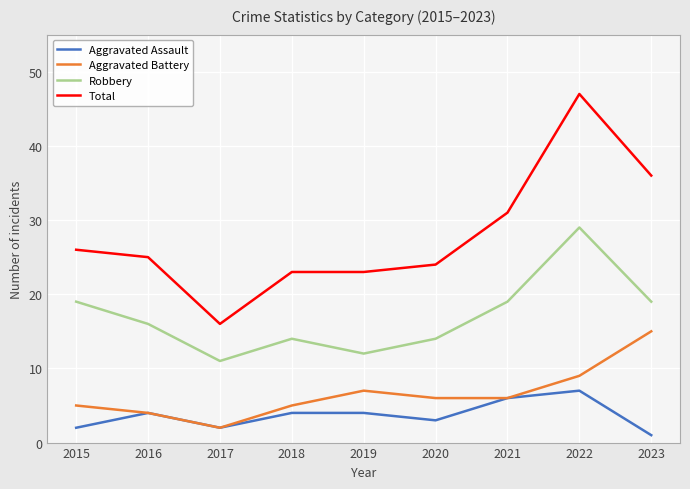

Reading right to left, list all the values displayed in this chart.

Aggravated Assault: 2023=1	2022=7	2021=6	2020=3	2019=4	2018=4	2017=2	2016=4	2015=2
Aggravated Battery: 2023=15	2022=9	2021=6	2020=6	2019=7	2018=5	2017=2	2016=4	2015=5
Robbery: 2023=19	2022=29	2021=19	2020=14	2019=12	2018=14	2017=11	2016=16	2015=19
Total: 2023=36	2022=47	2021=31	2020=24	2019=23	2018=23	2017=16	2016=25	2015=26